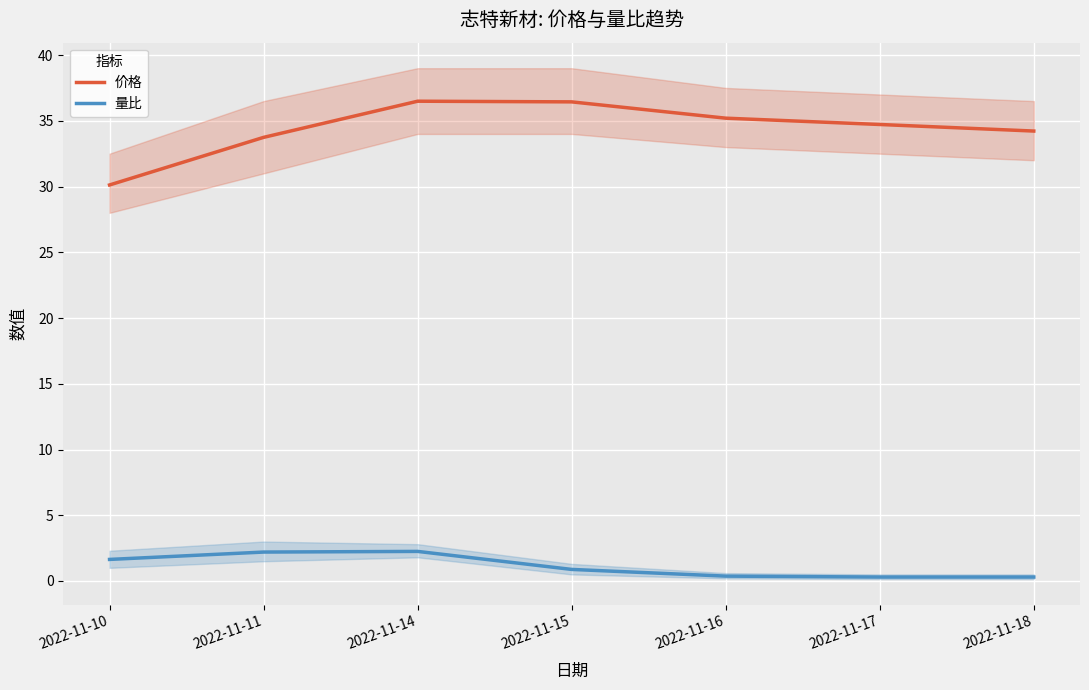

Is it true that 价格 equals 56.1 at 2022-11-17?

False